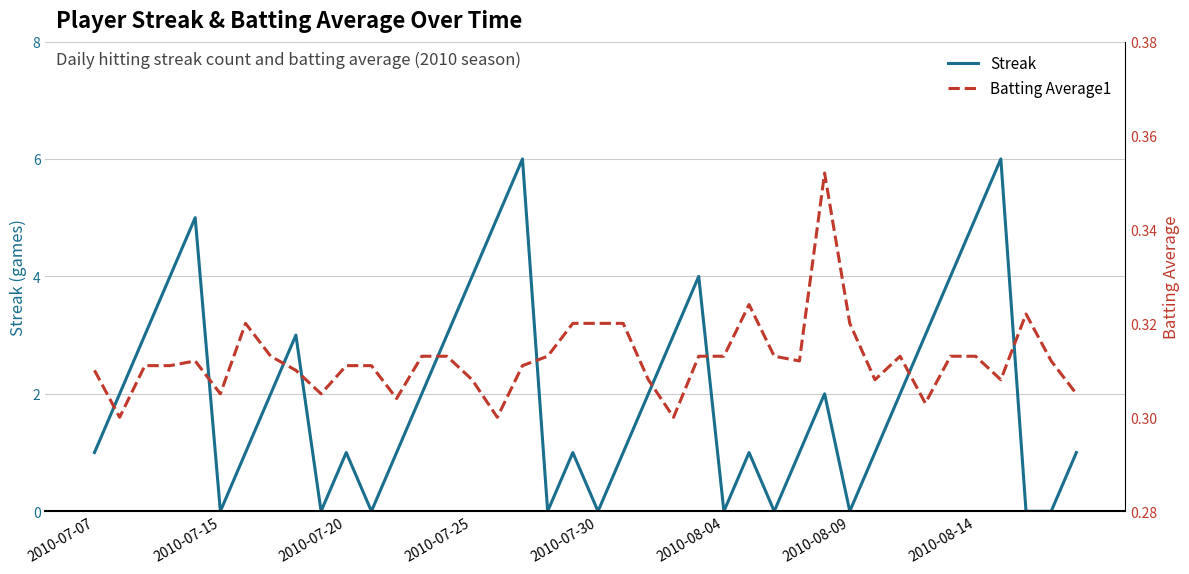

At how many categories does at least one series exceed 0?

40